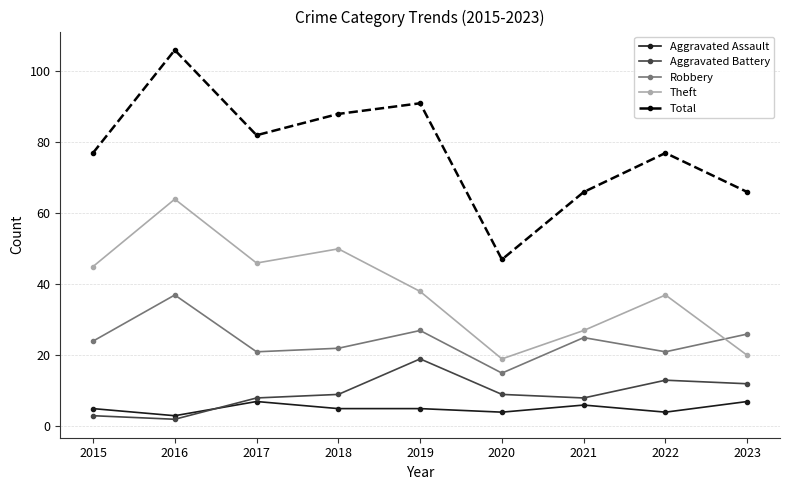

What is the difference between the second highest and minimum values in the Theft series?

31